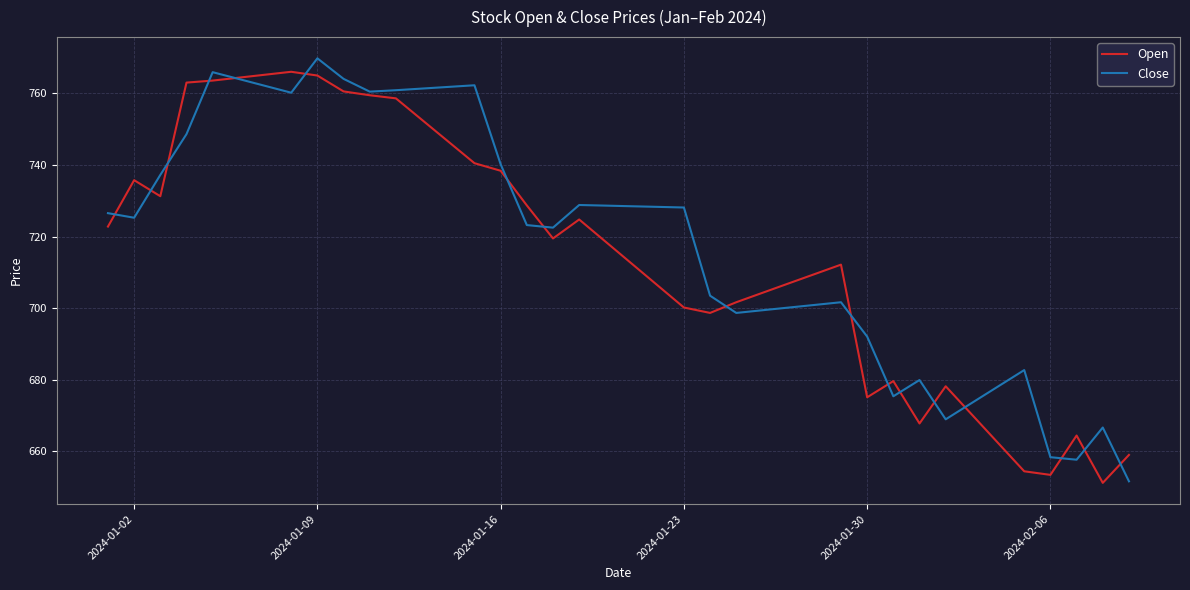

Rank the series by their average value, from highest to lowest.

Close, Open